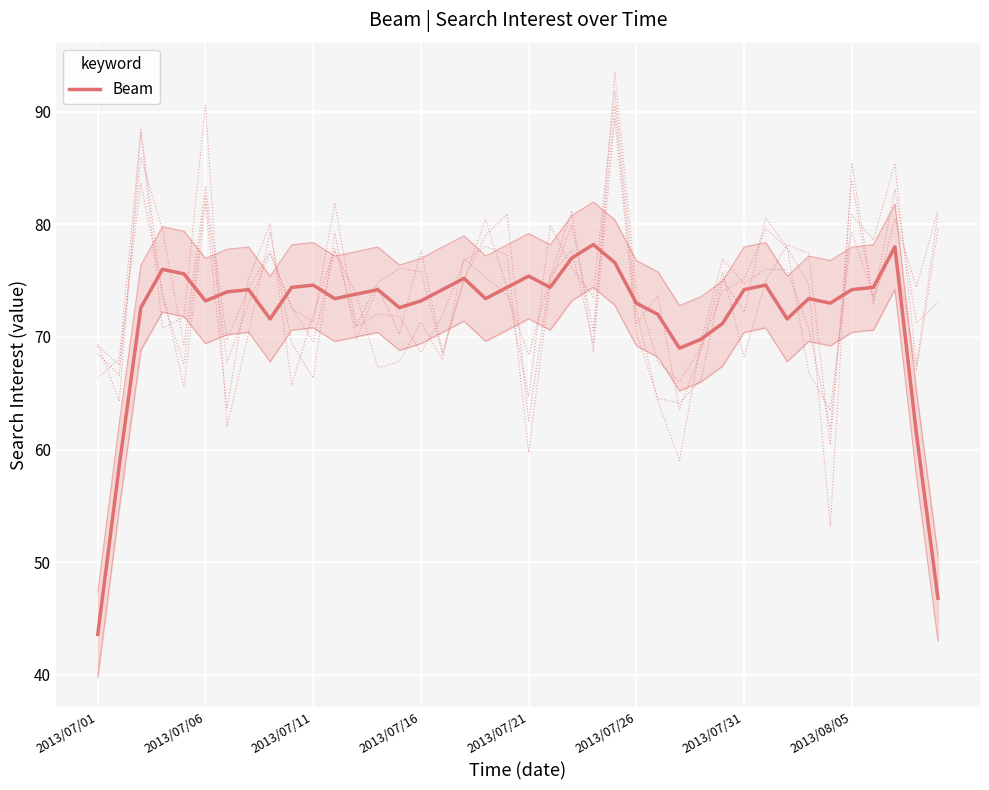

How many interior local peaks (higher than both neighbors) does the data have?

10